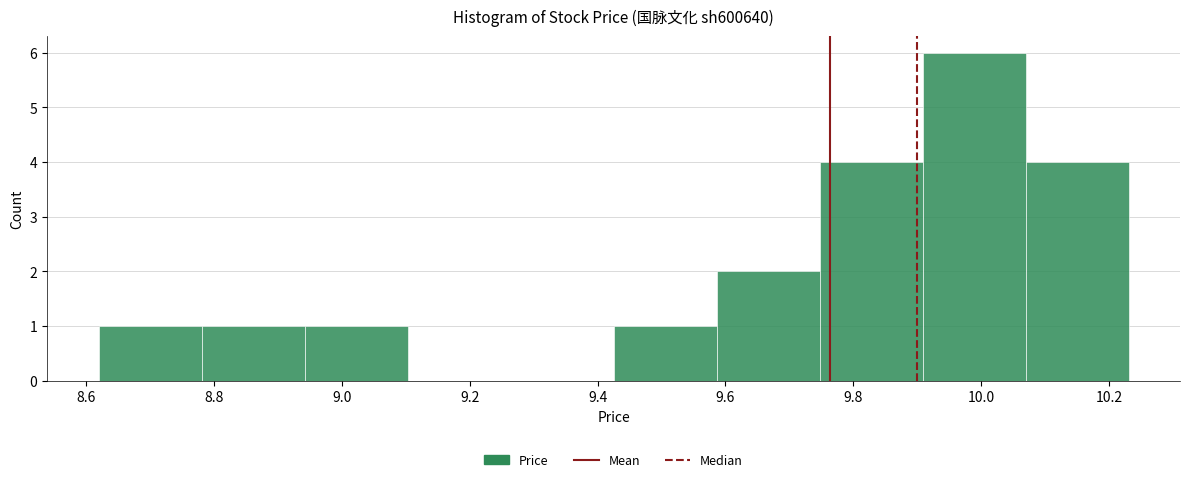

Over which range of the x-axis is the bar tallest?

9.90 to 10.06